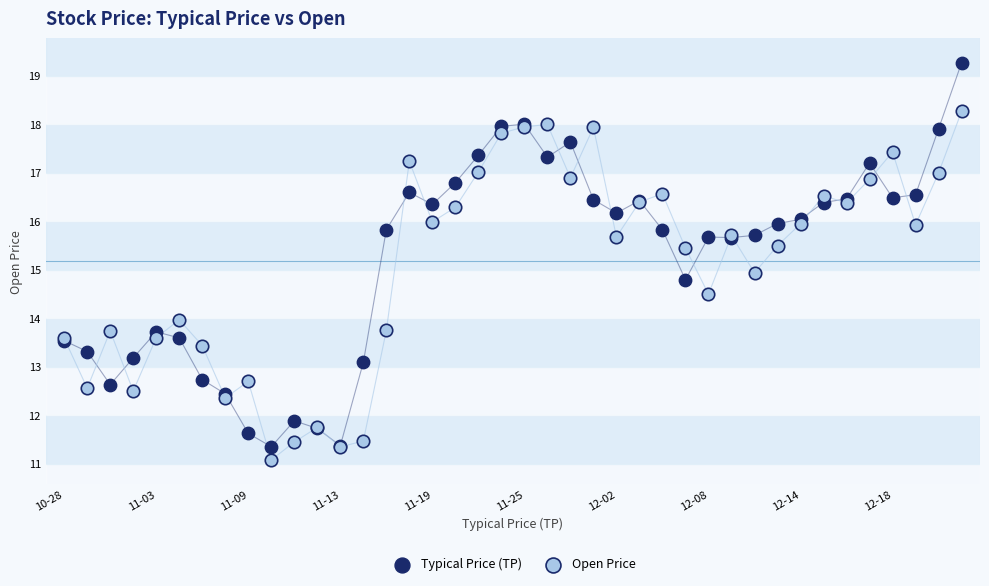

Which series reaches the maximum Y coordinate?

Typical Price (TP)